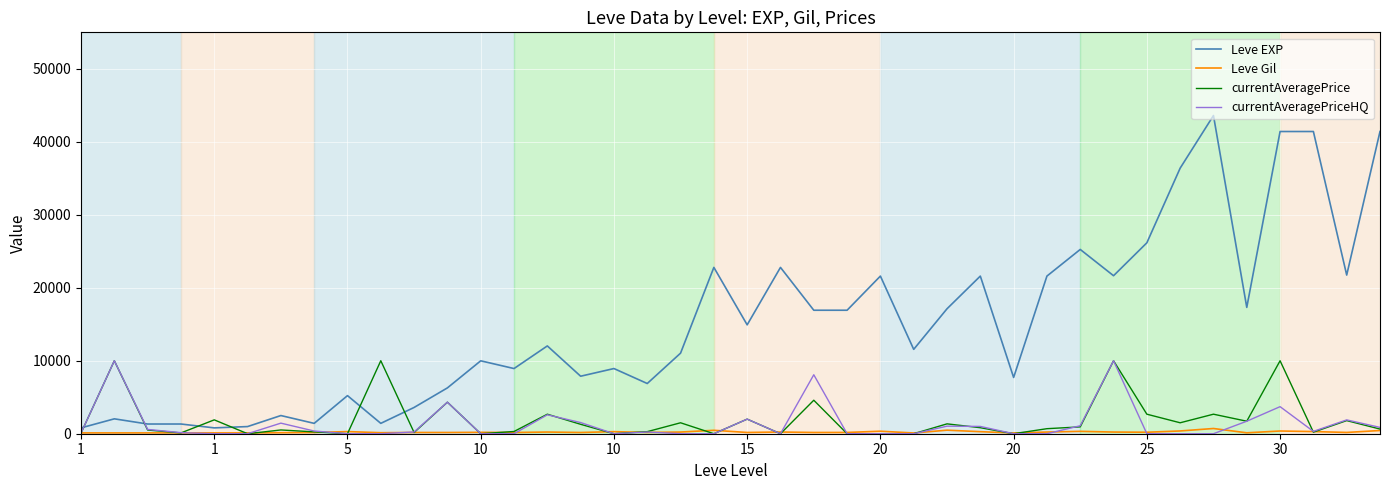

What is the highest value of the Leve EXP series?

43600.0